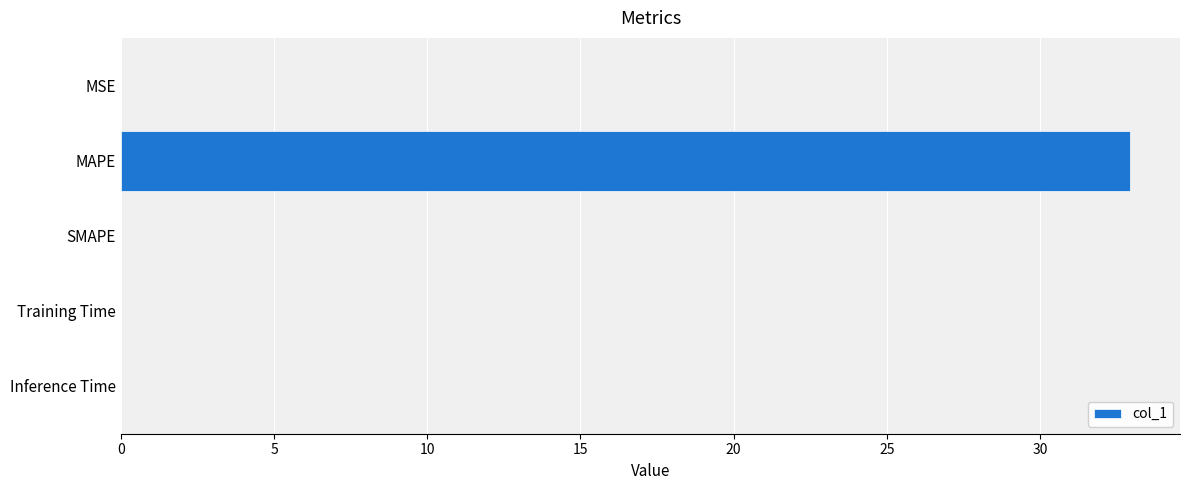

Which has a higher value, MAPE or Training Time?

MAPE